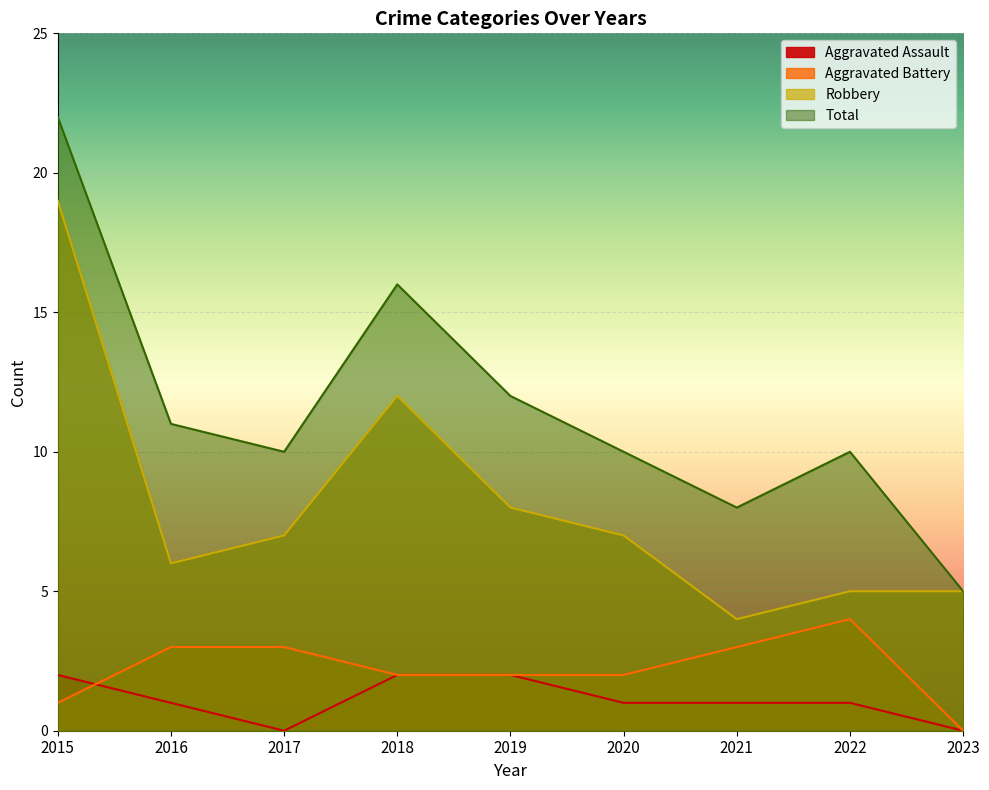

Between 2023 and 2021, which is larger?

2021